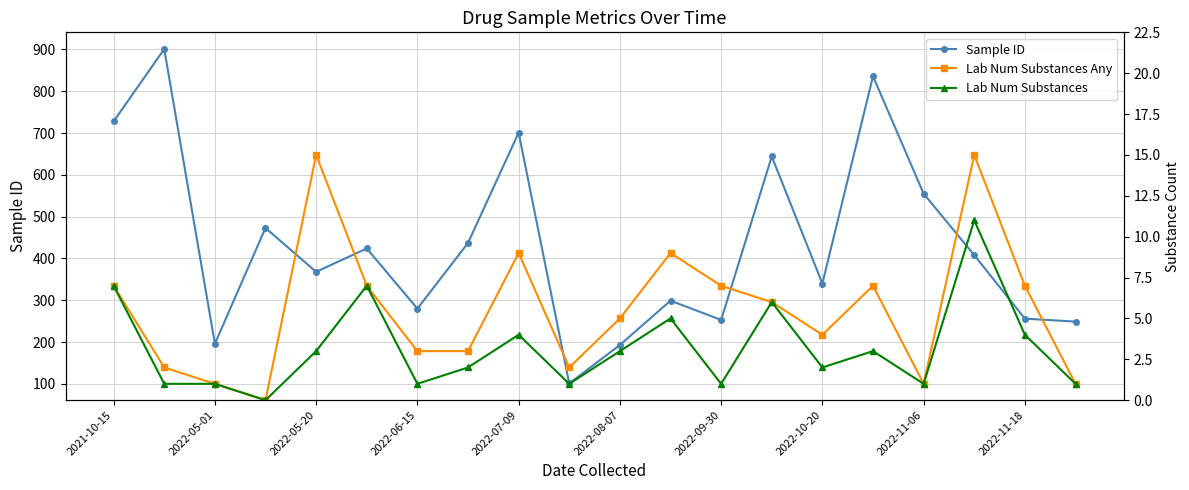

At how many categories does at least one series exceed 498?

6